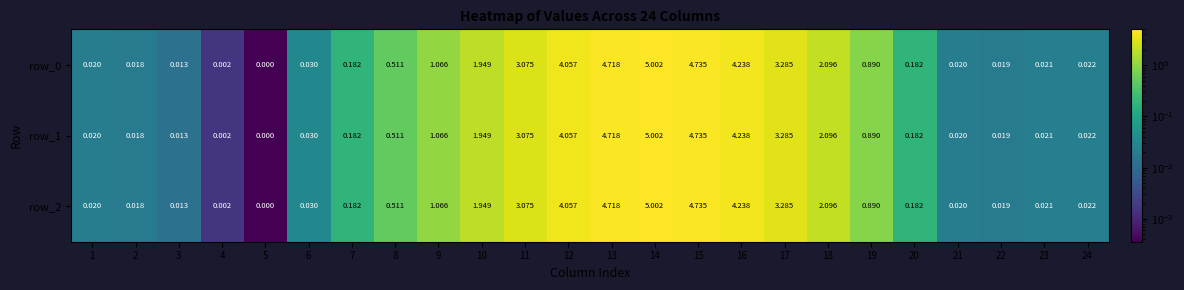

Is the value of row_1 at 17 greater than the value of row_0 at 15?

No